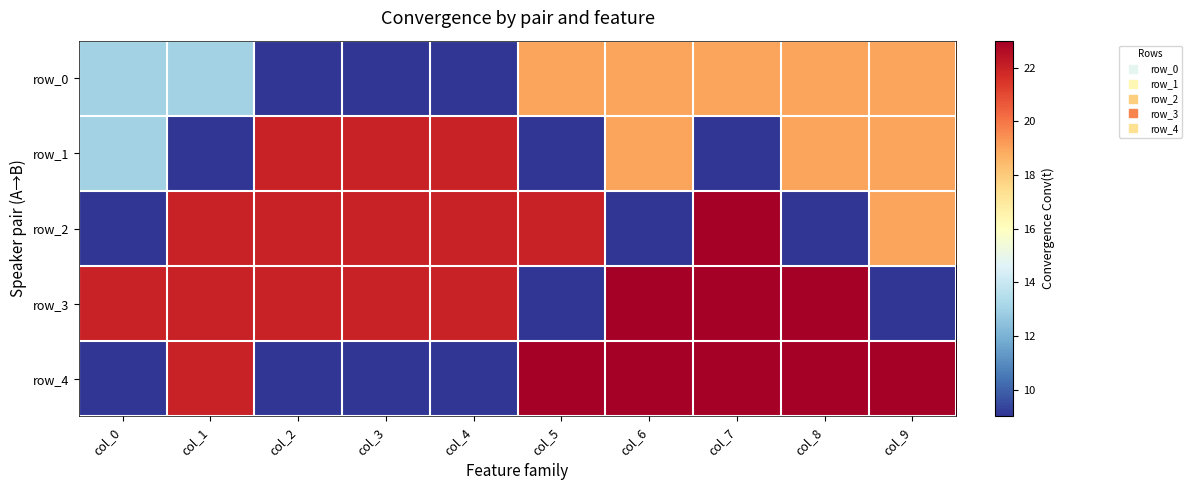

What is the greatest value displayed?

23